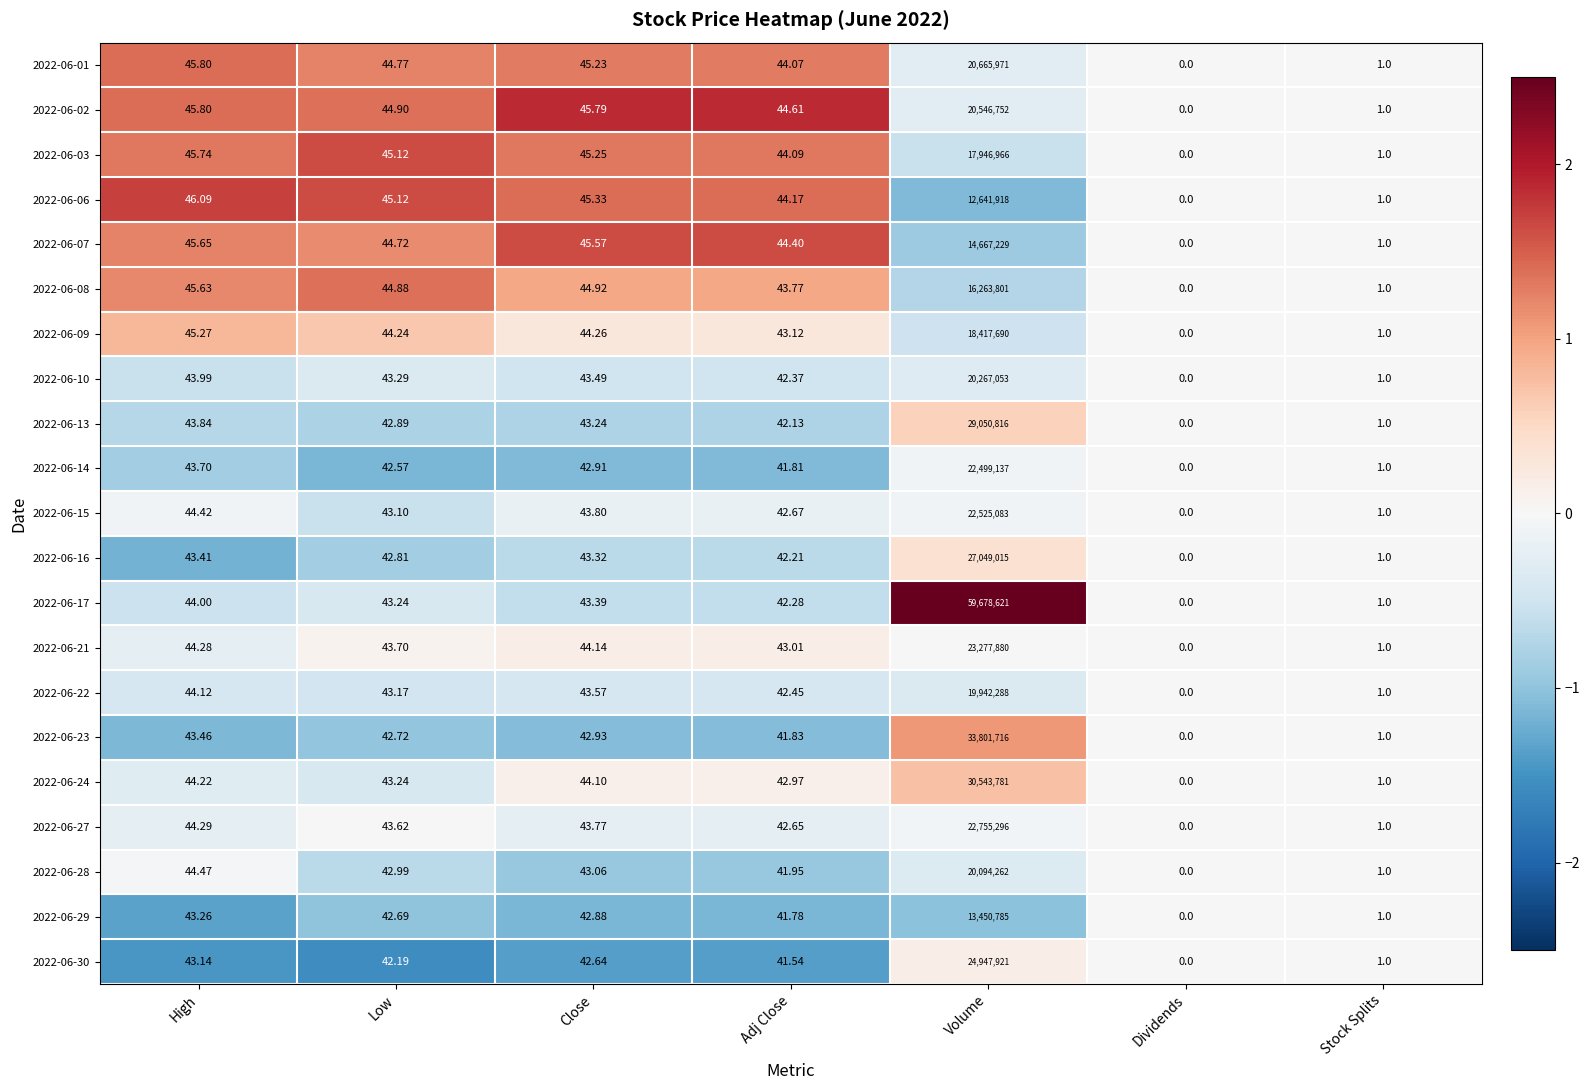

Which category has the lowest value in the 2022-06-10 series?

Dividends